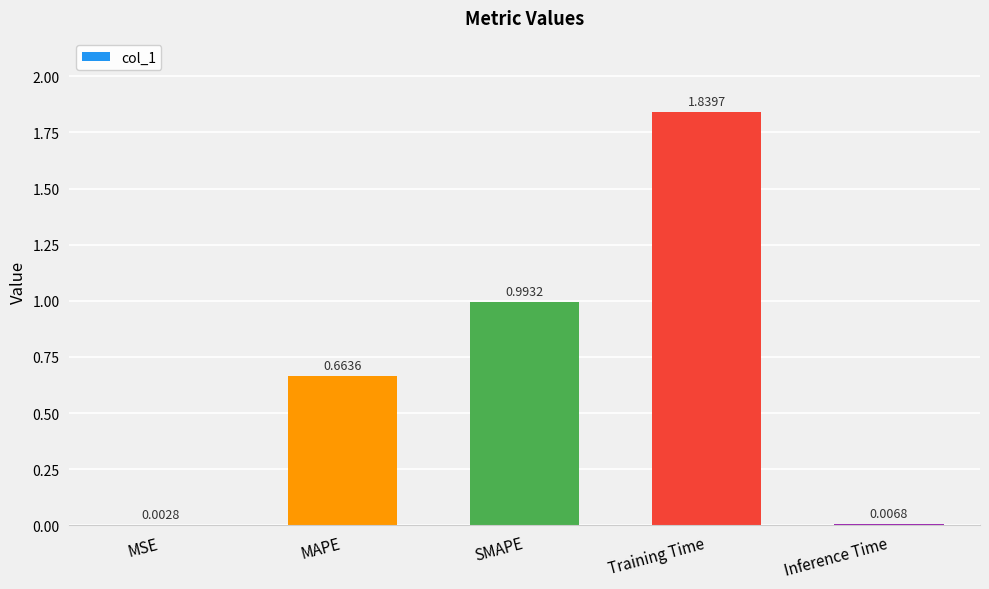

At which label is the value closest to 0?

MSE